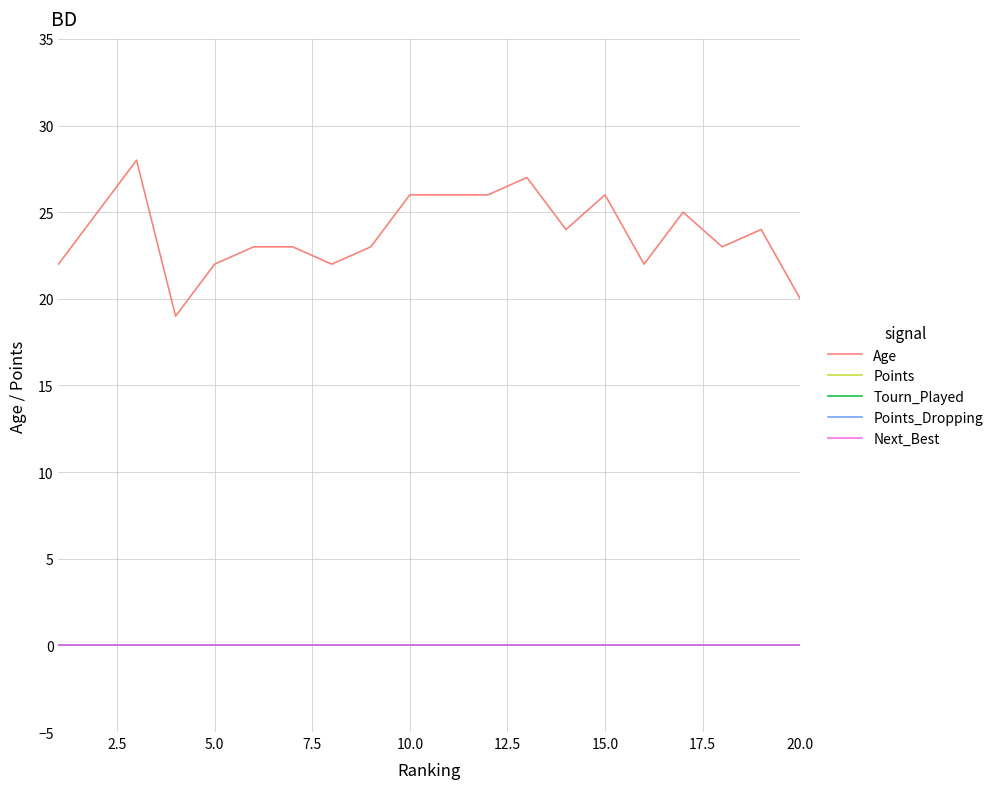

True or false: Points_Dropping and Points cross at least once.

False